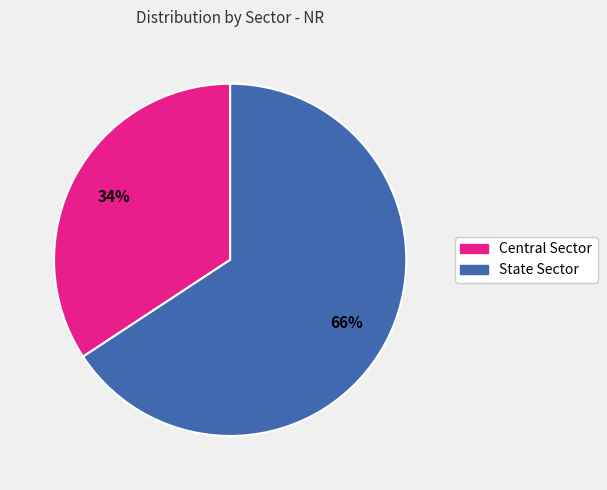

Does Central Sector account for over 50% of the chart?

No